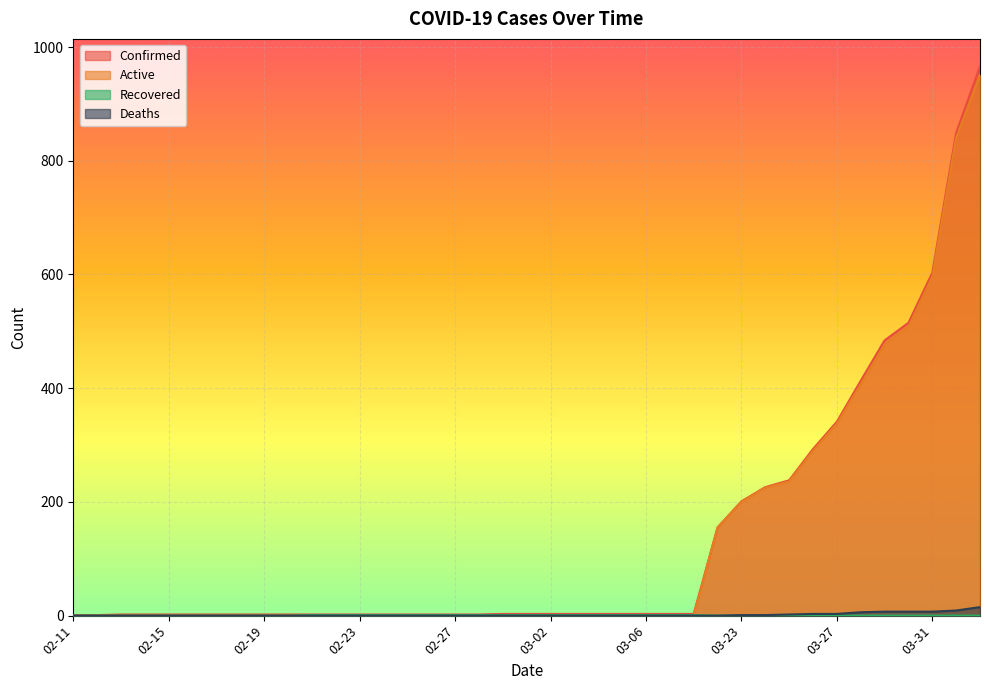

What is the value of the Confirmed point at the 19th from the left?

3